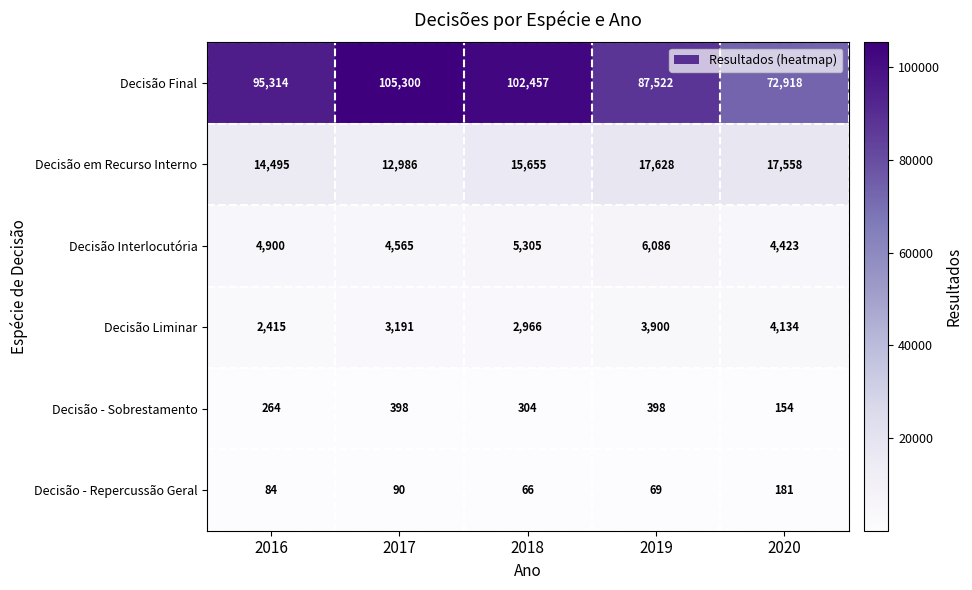

What value does the Decisão - Sobrestamento series have at 2017, to the nearest 50?

400